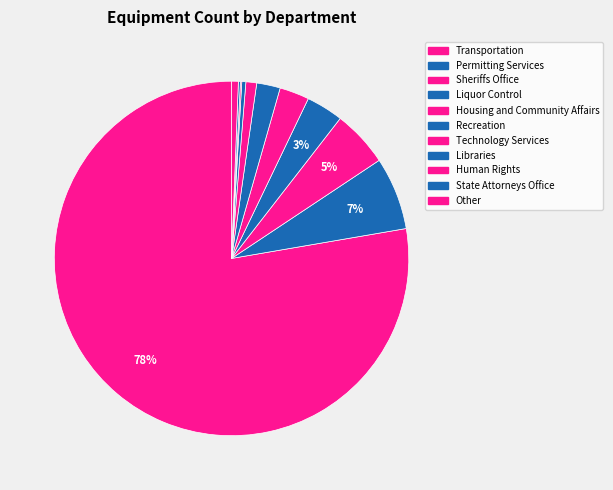

How much of the chart is everything except Recreation?

97.9%